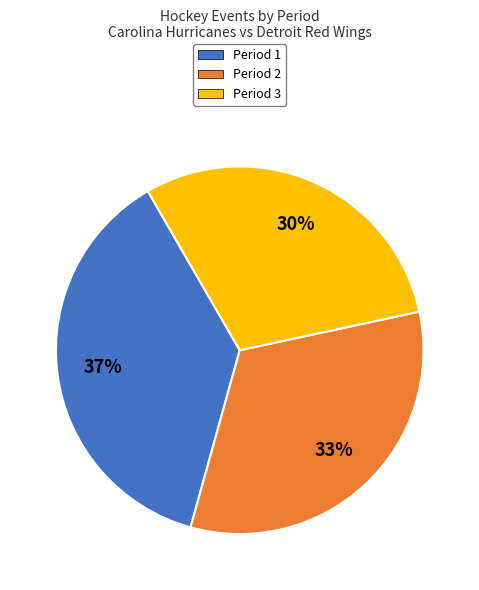

Does Period 3 represent more than half of the total?

No